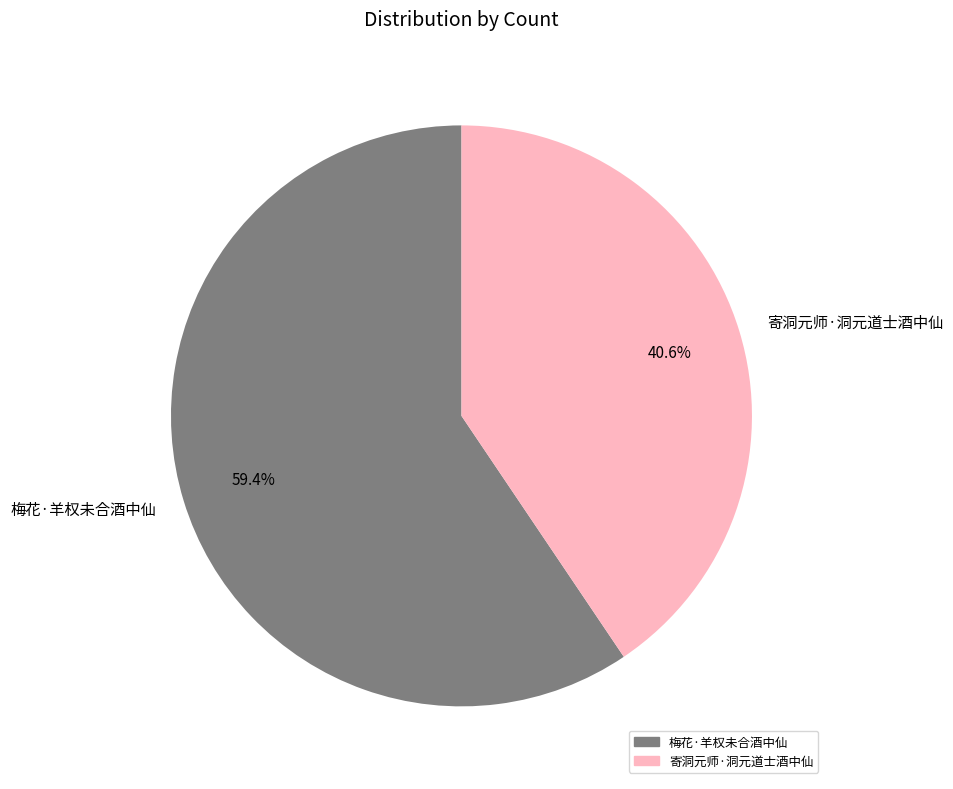

What percentage do 梅花·羊权未合酒中仙 and 寄洞元师·洞元道士酒中仙 together represent?

100.0%